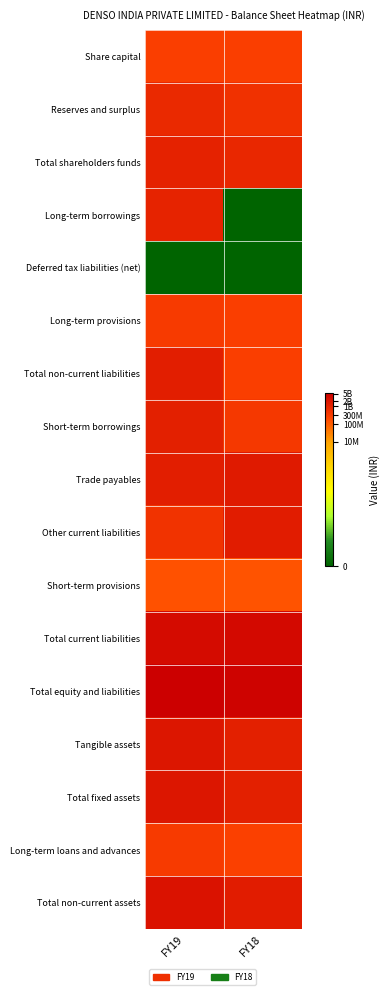

At which category is the sum across all series the highest?

FY19